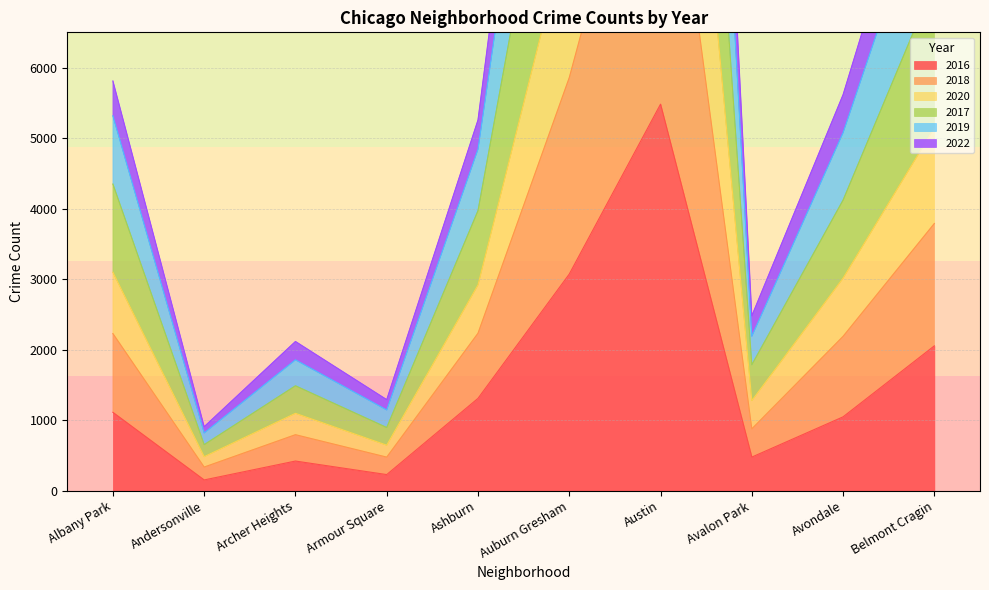

Is the value of 2018 at Archer Heights greater than the value of 2019 at Avalon Park?

No